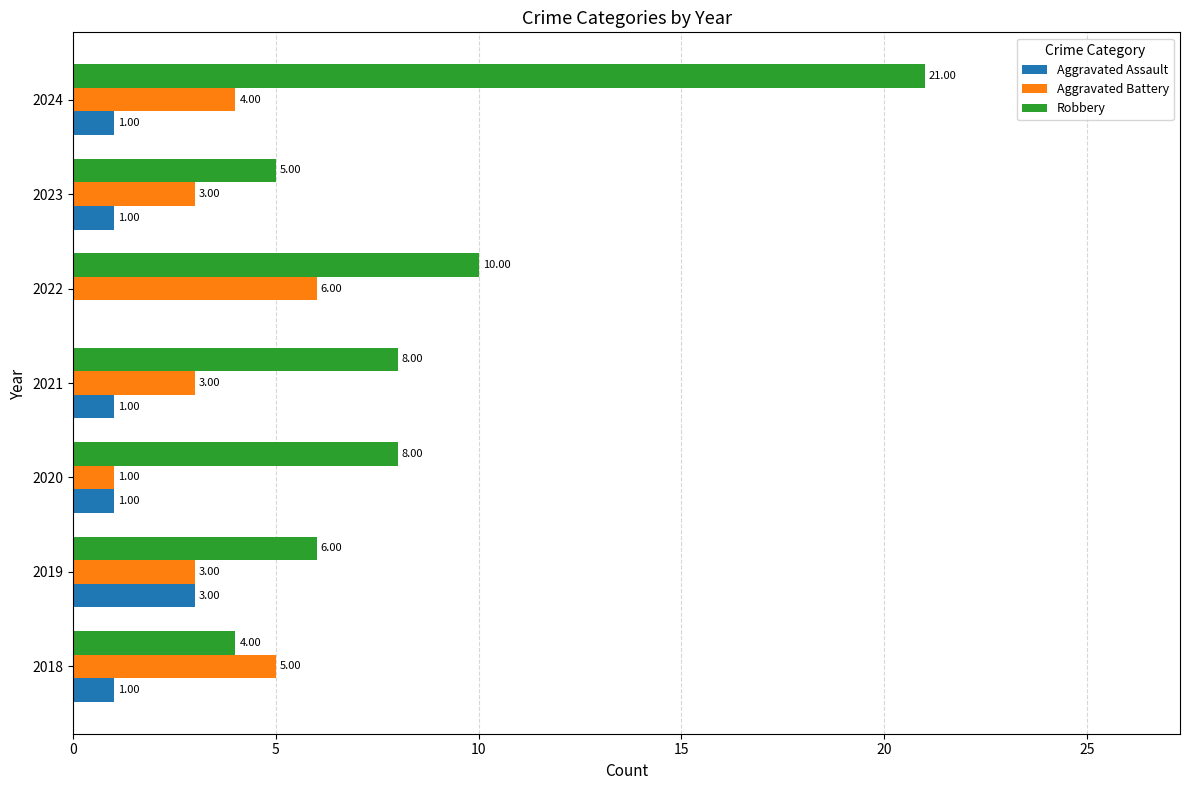

Which series has the largest total across all categories?

Robbery